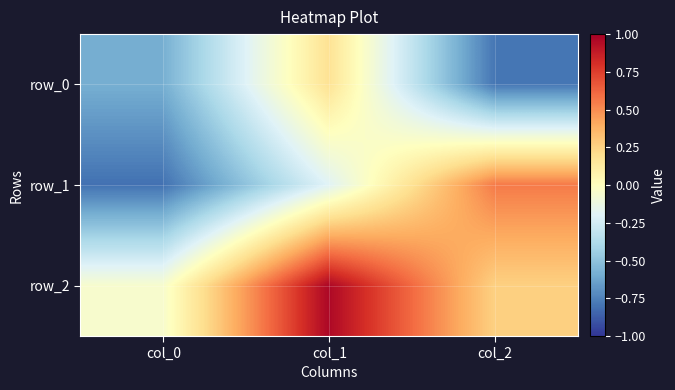

What is the average value of the row_1 series?

-0.1